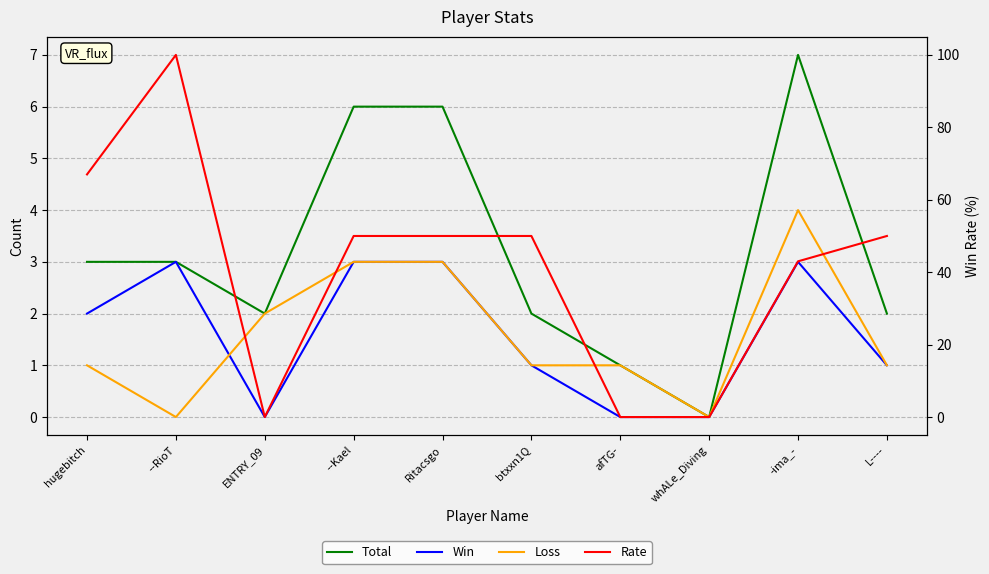

What value does the Total series have at --Kael?

6